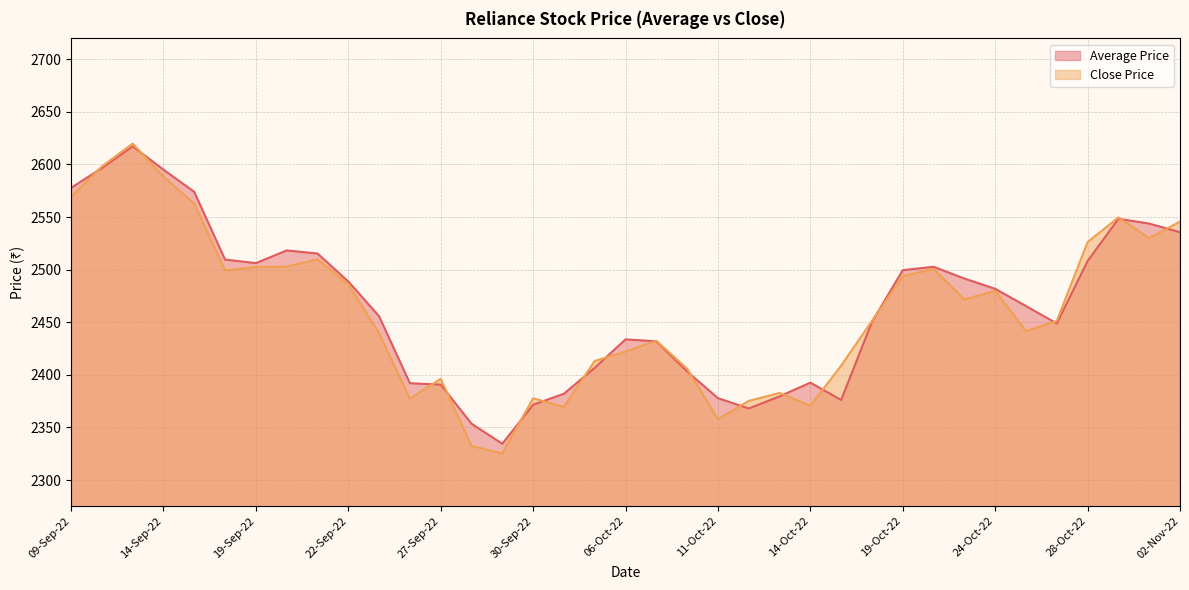

Does the chart have visible grid lines?

Yes